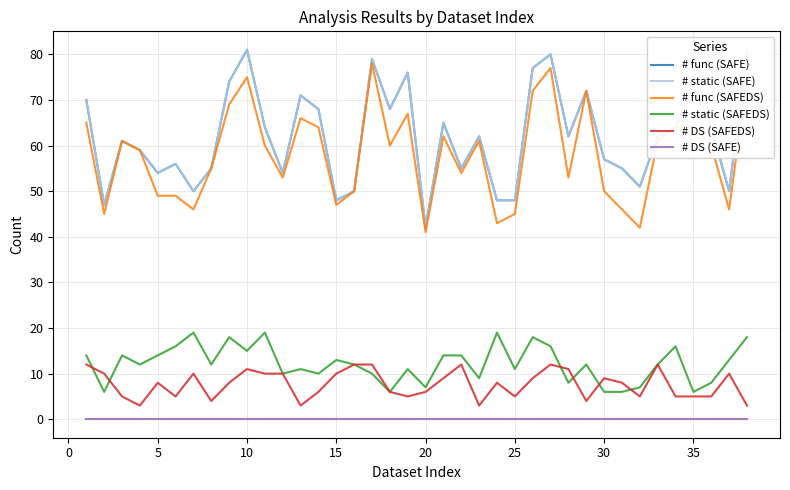

Count the number of data series in this chart.

6